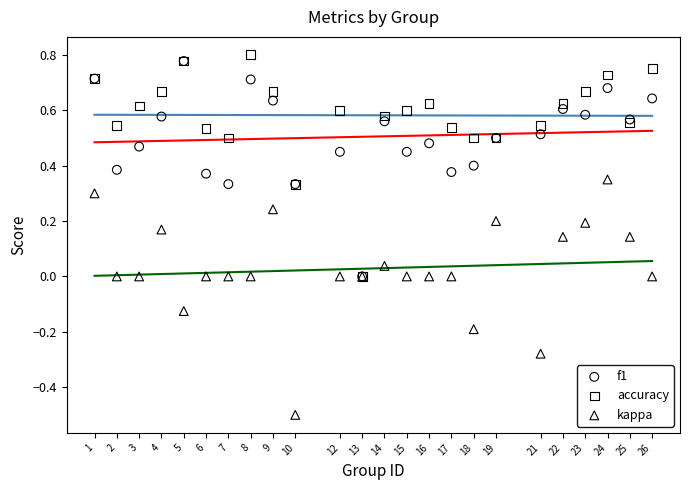

Which series reaches the maximum Y coordinate?

accuracy